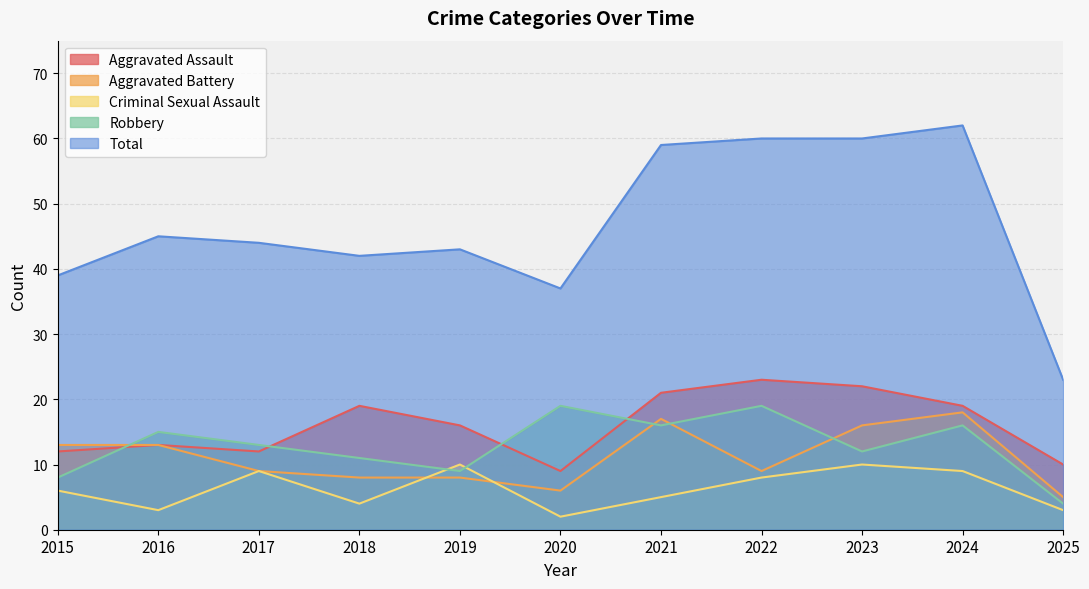

At which label does Criminal Sexual Assault first exceed 6?

2017